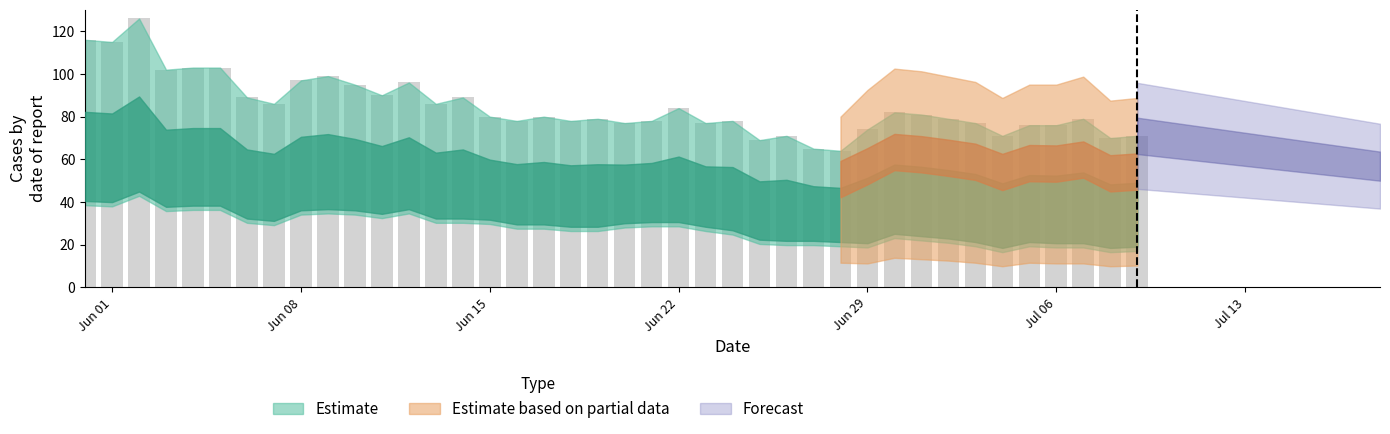

How many bars are there in total?

40